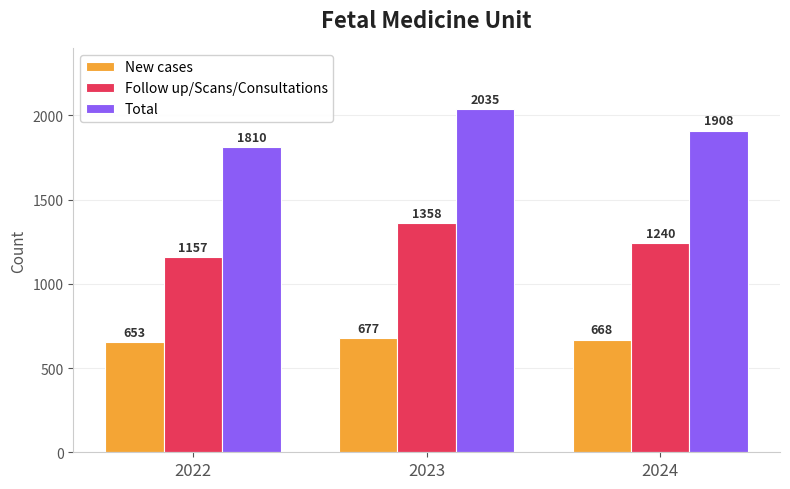

At which label does New cases first exceed 668?

2023